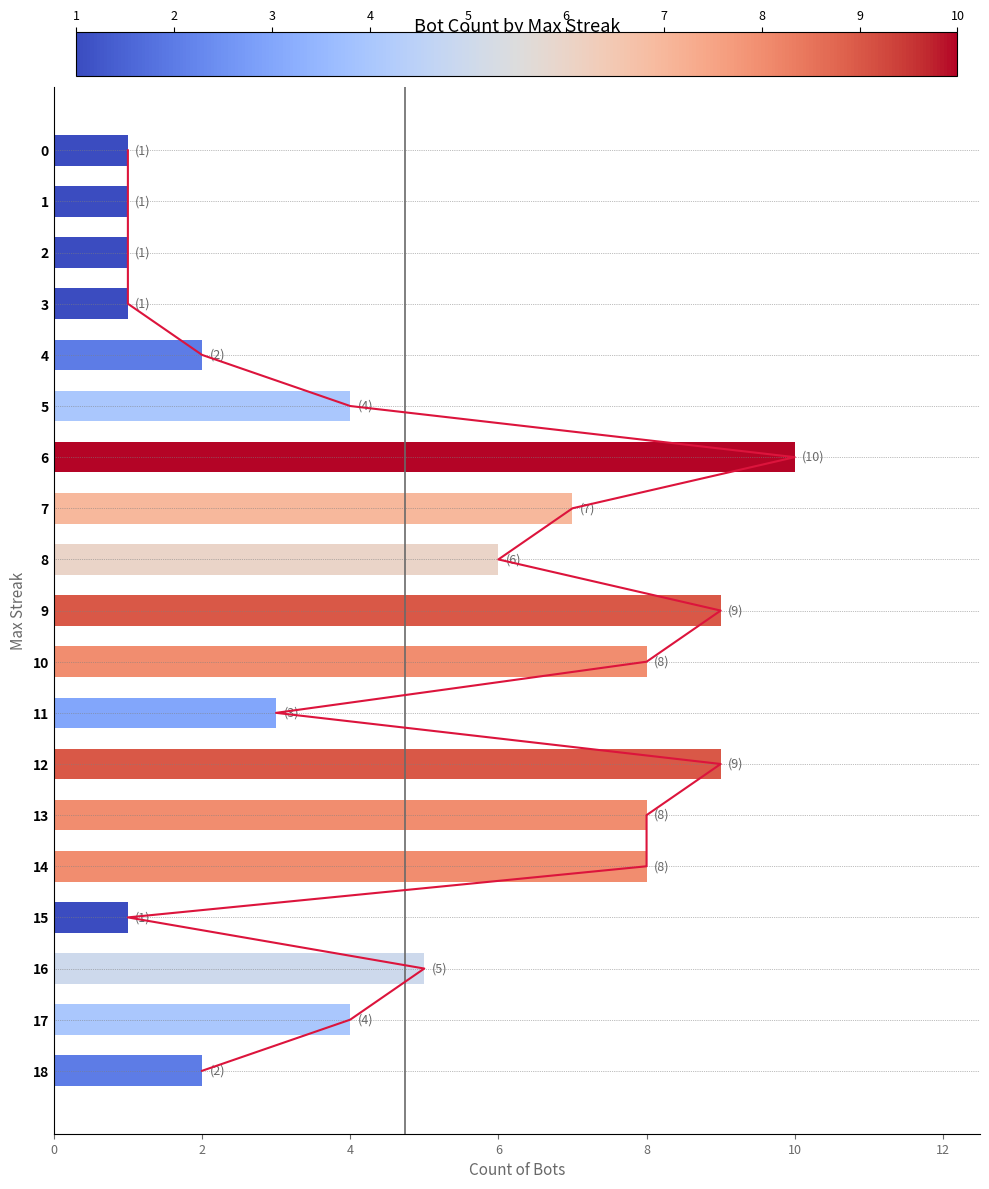

Which has a higher value, 12 or 16?

12